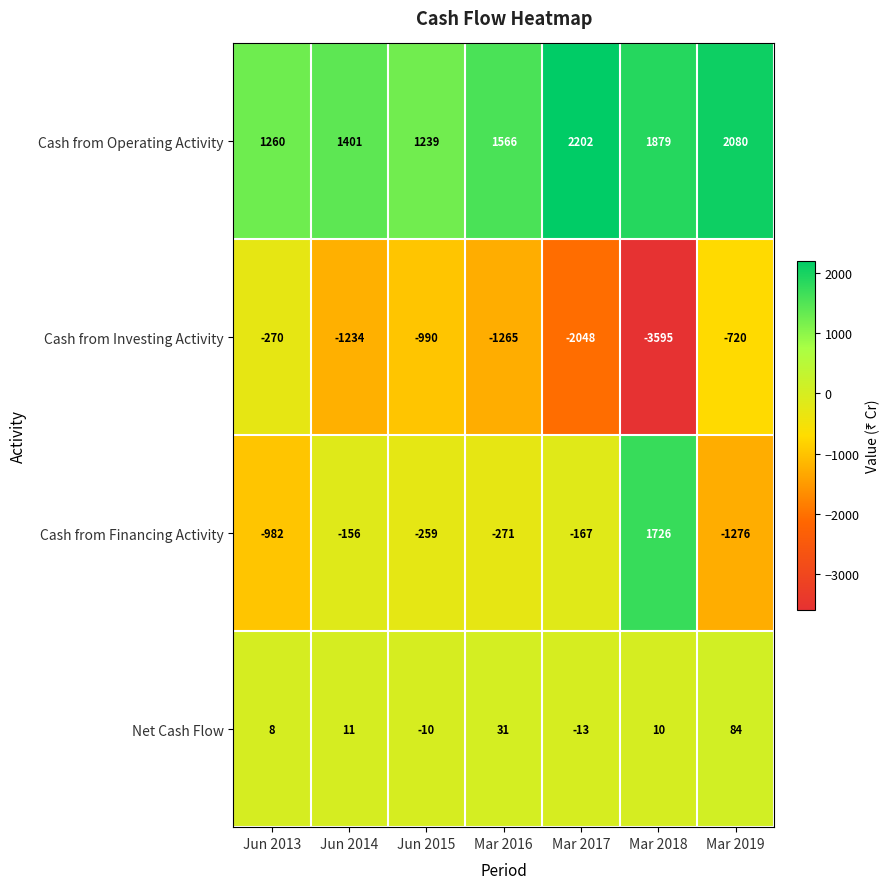

What is the difference between the Cash from Investing Activity values at Jun 2013 and Jun 2014?

964